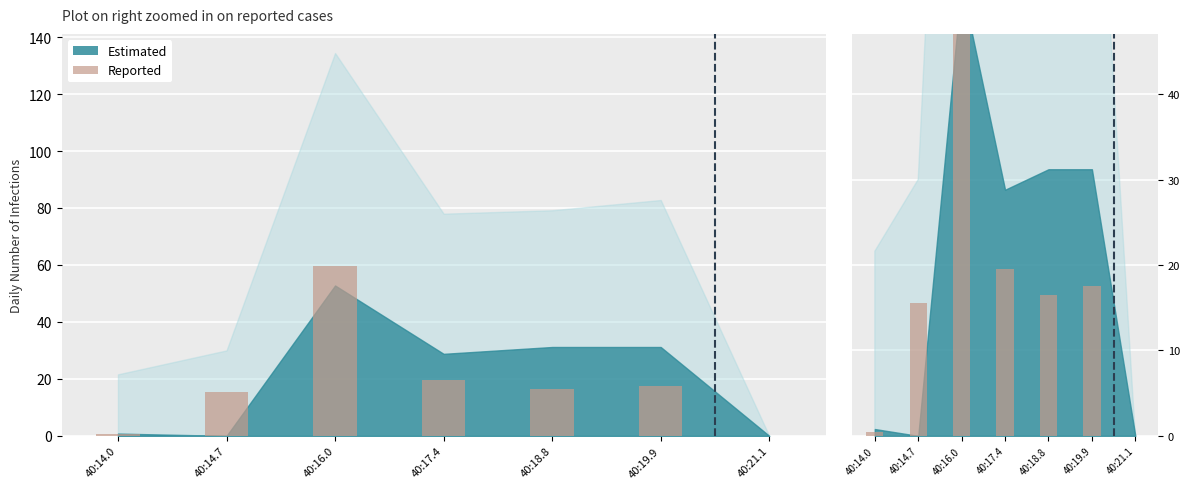

Reading left to right, list all the values displayed in this chart.

40:14.0=0.5	40:14.7=15.5	40:16.0=59.5	40:17.4=19.5	40:18.8=16.5	40:19.9=17.5	40:21.1=0.0